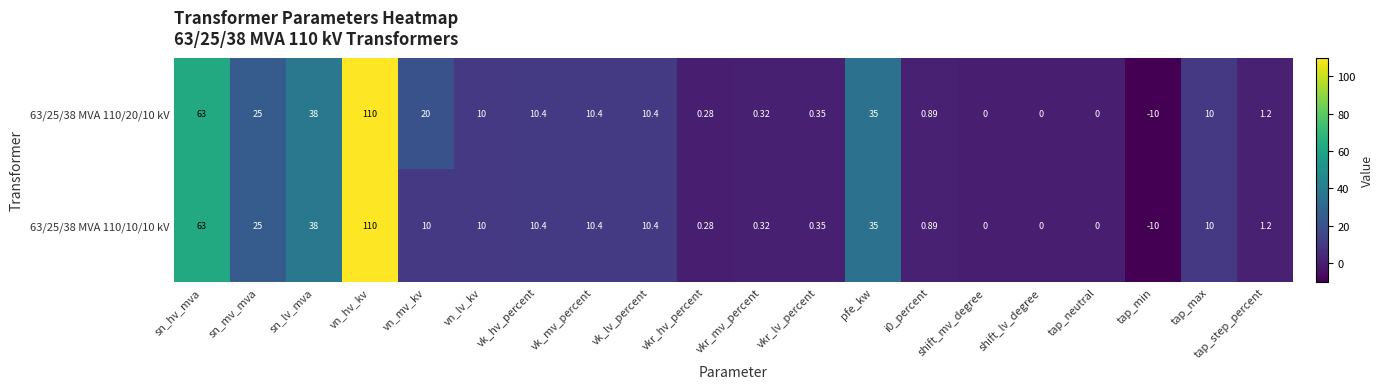

How many series are shown in this chart?

2